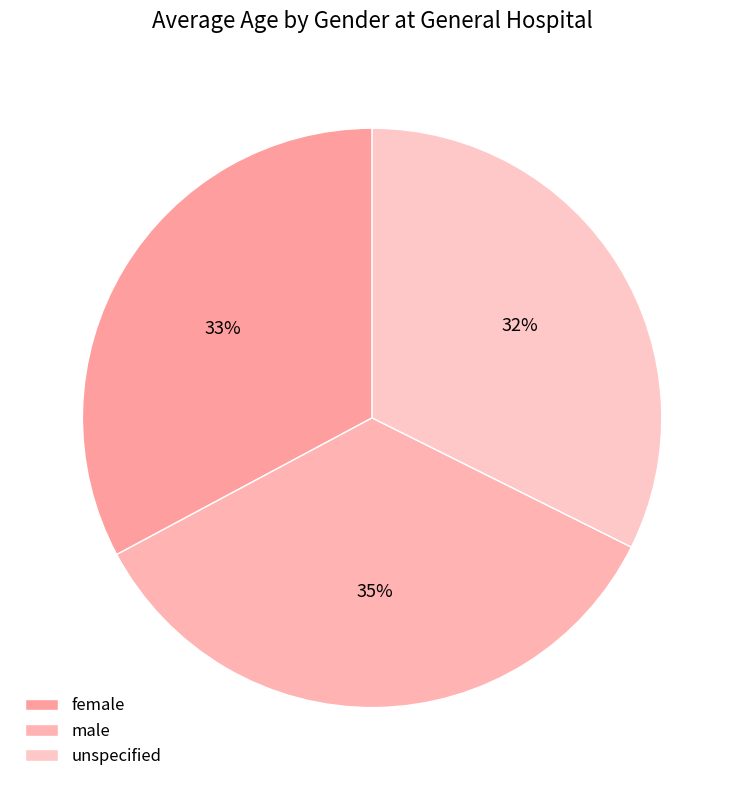

Is it true that unspecified is 19% of the pie?

False